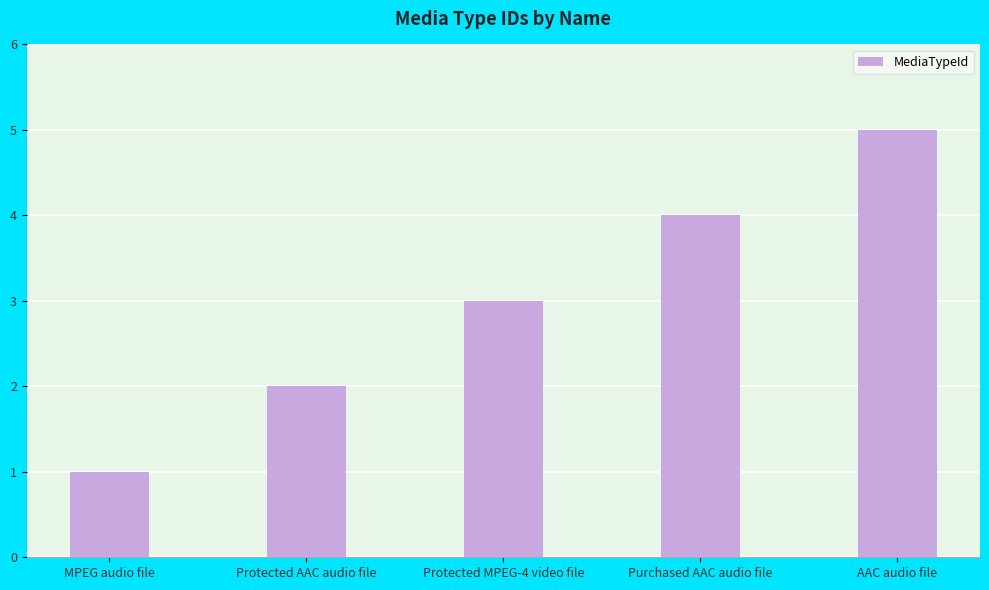

What is the sum of the values at Protected MPEG-4 video file and AAC audio file?

8